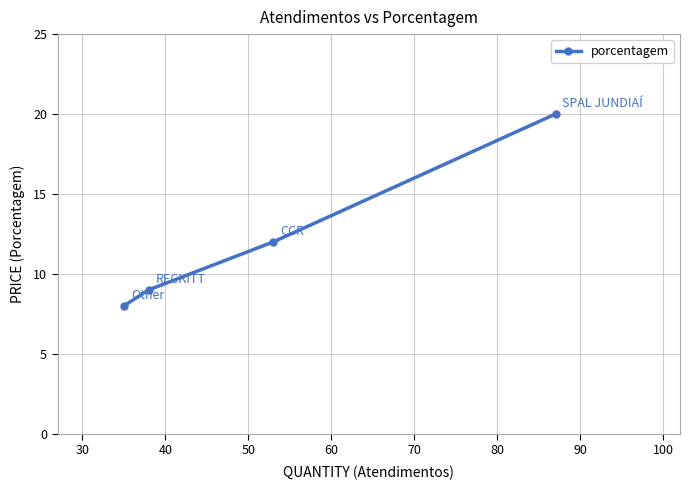

How many values are below 12?

2